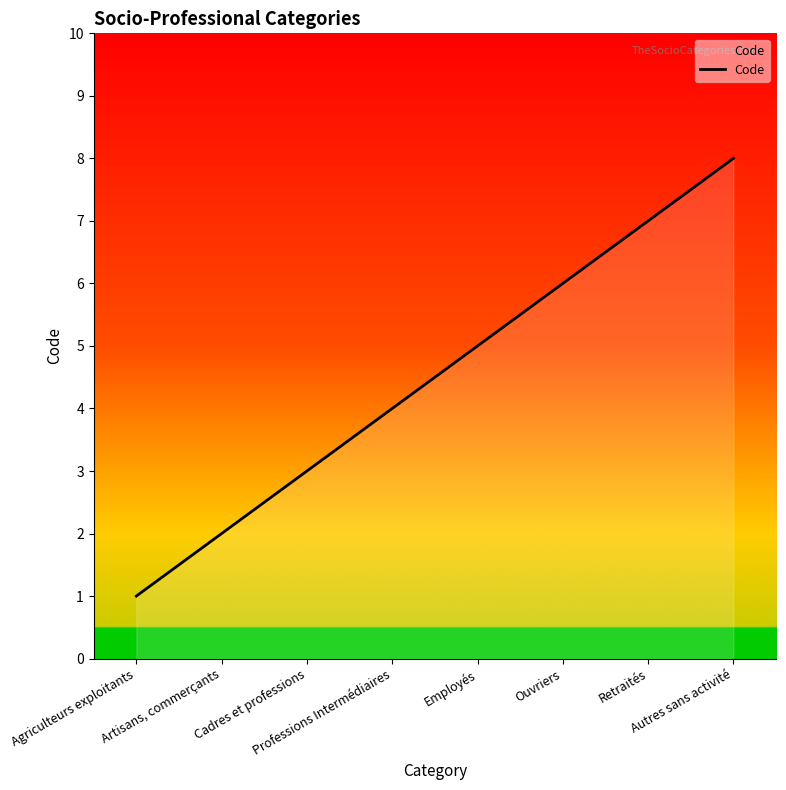

The value at Artisans, commerçants is 2. True or false?

True